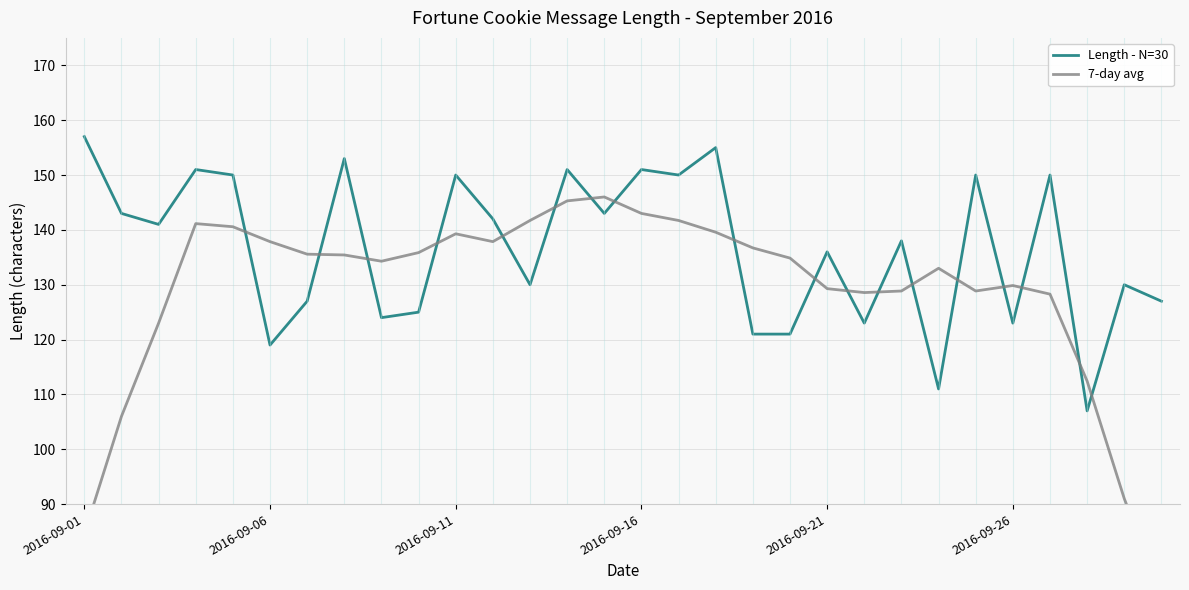

At which label does Length - N=30 reach its peak?

2016-09-01